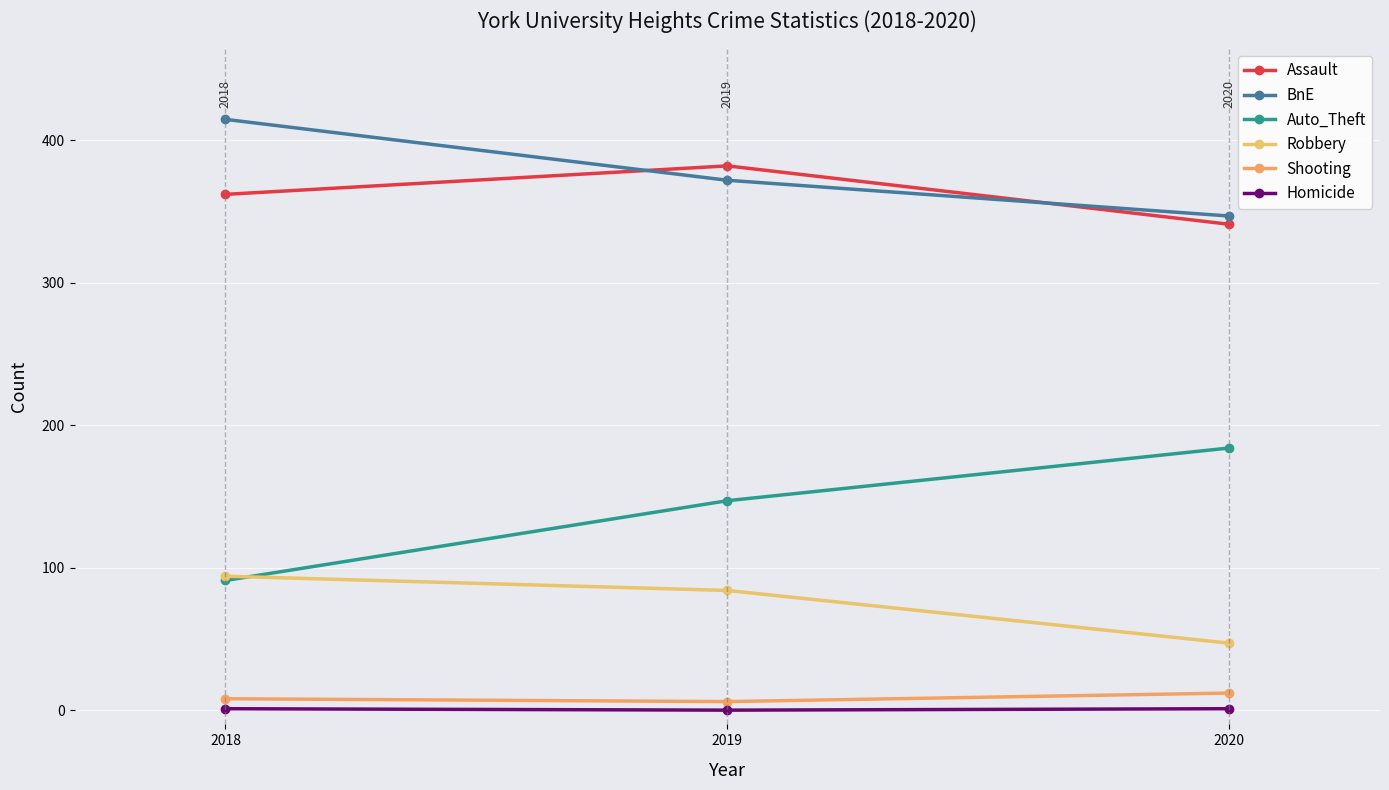

Reading right to left, transcribe all the data shown in this chart.

Assault: 2020=341.0	2019=382.0	2018=362.0
BnE: 2020=346.8	2019=371.9	2018=414.6
Auto_Theft: 2020=184.0	2019=147.0	2018=91.0
Robbery: 2020=47.0	2019=84.0	2018=94.0
Shooting: 2020=12.0	2019=6.0	2018=8.0
Homicide: 2020=1.0	2019=0.0	2018=1.0